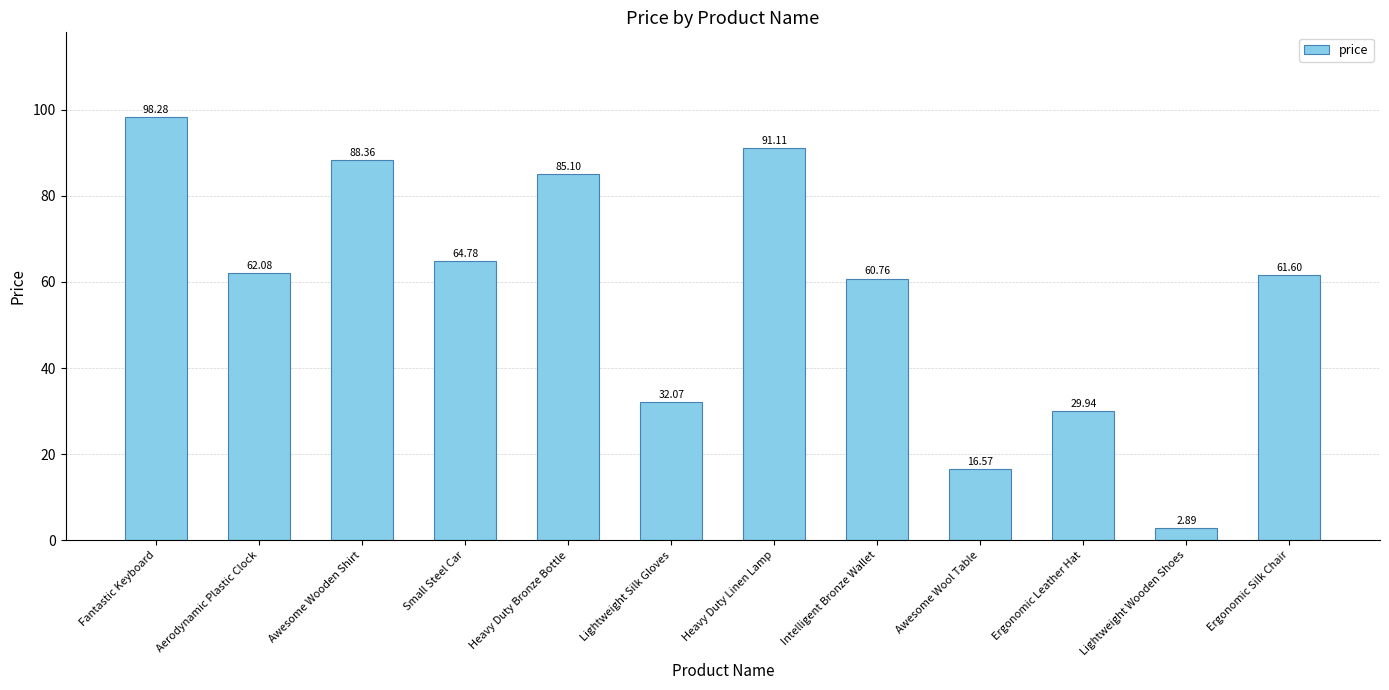

Where is the data nearest to the value 50?

Intelligent Bronze Wallet